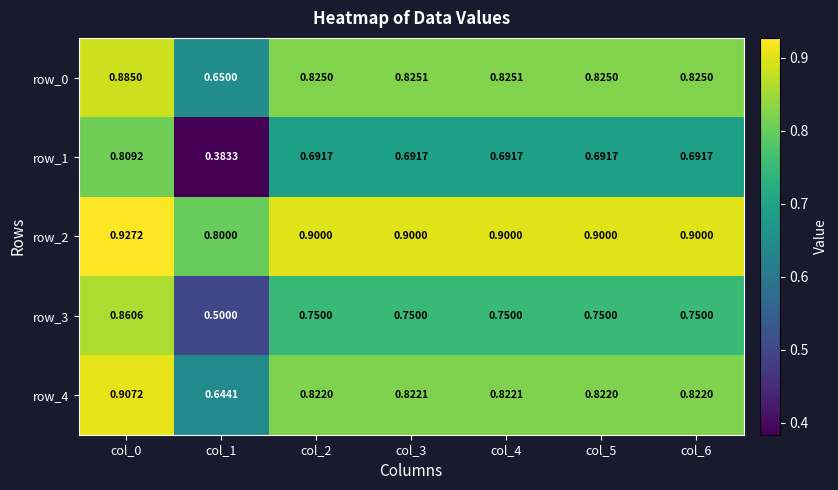

How many distinct data groups are displayed?

5